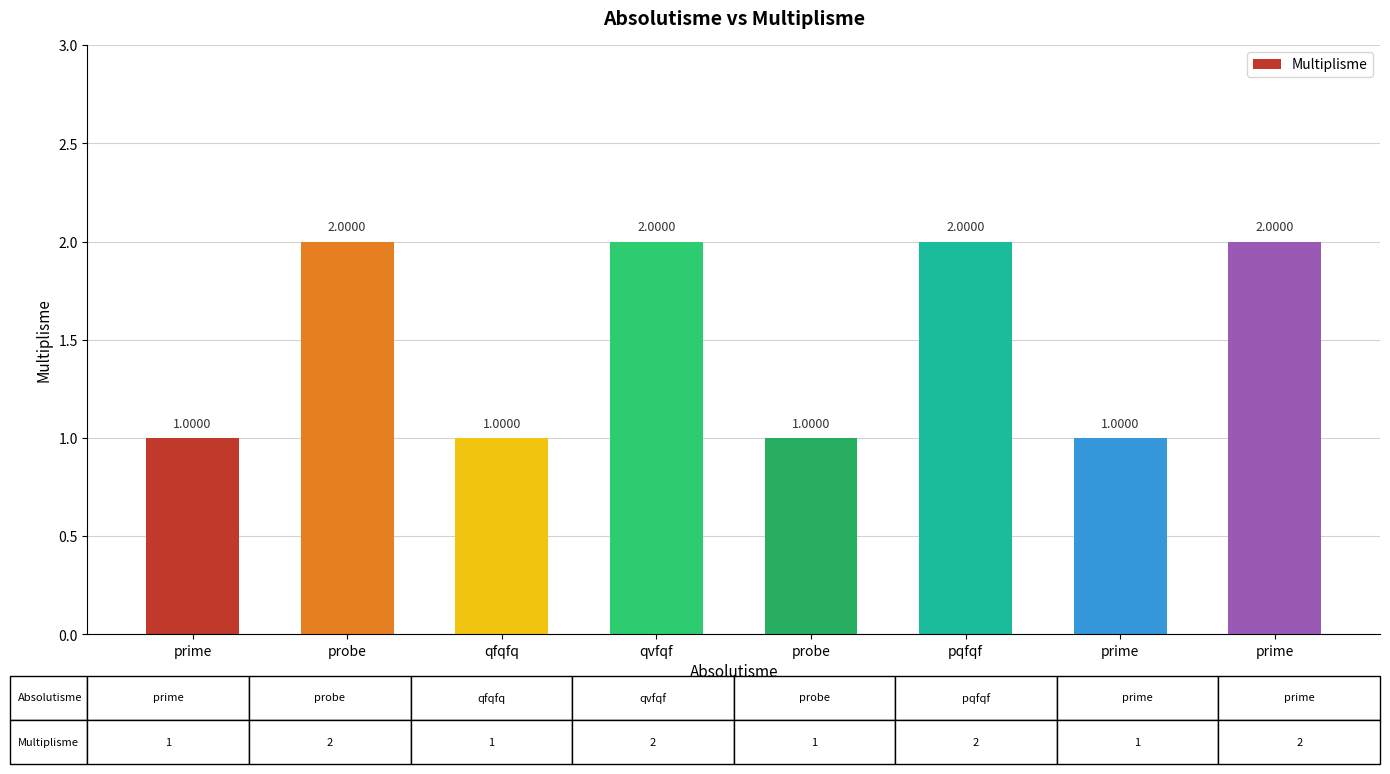

Is it true that the value at prime is 1?

True